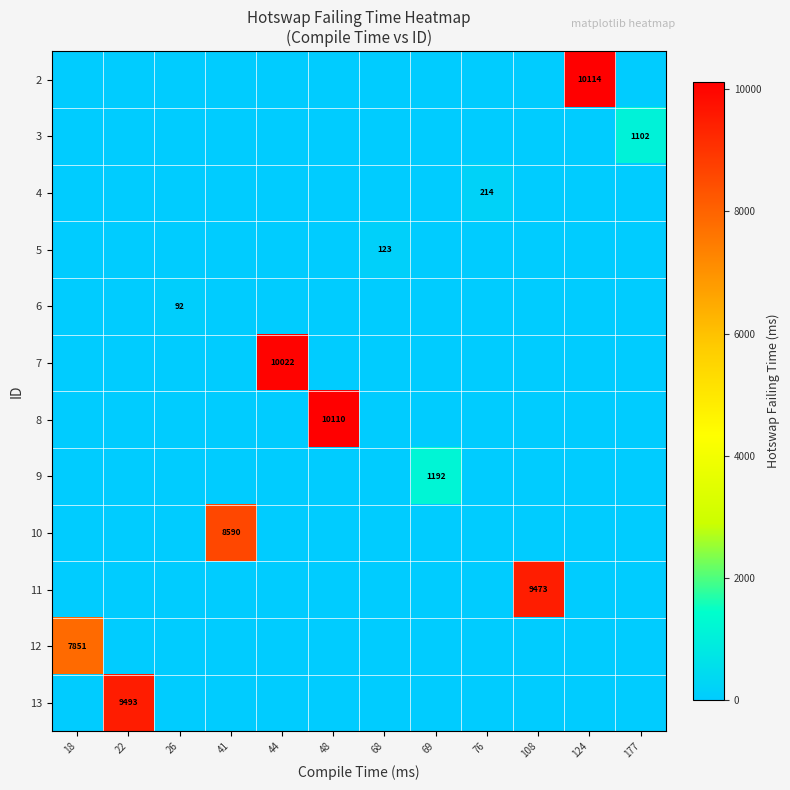

Is it true that 8 equals 4325 at 68?

False